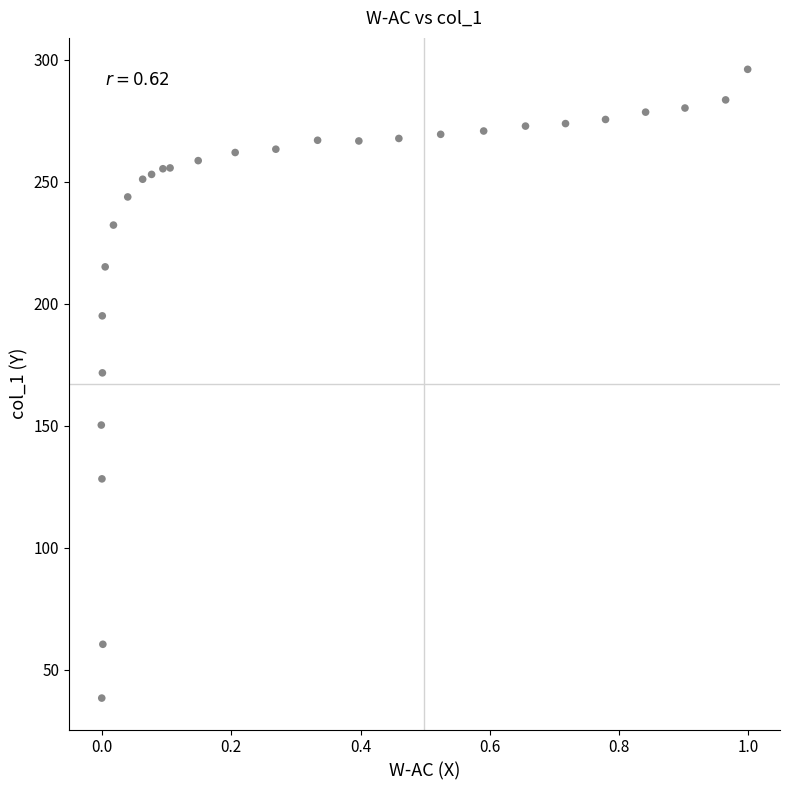

What is the range of Y values (max minus min)?

257.6